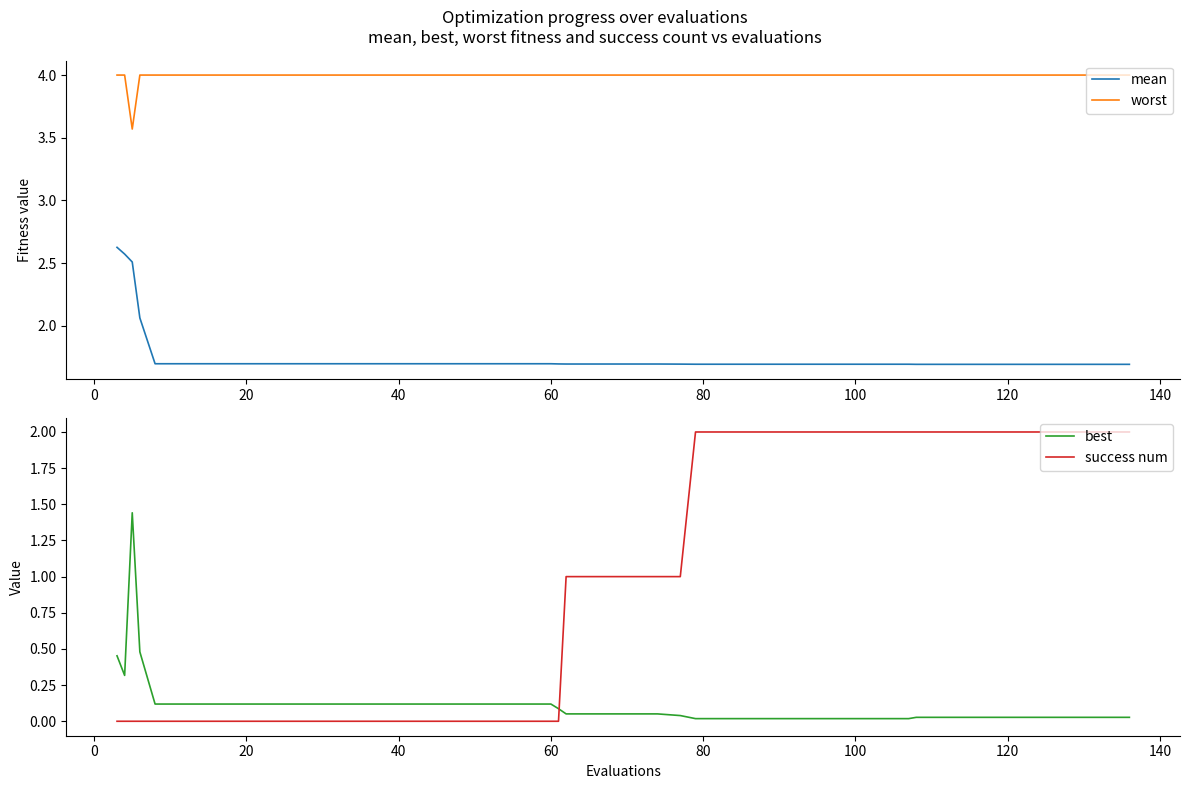

True or false: best and mean intersect in this chart.

False